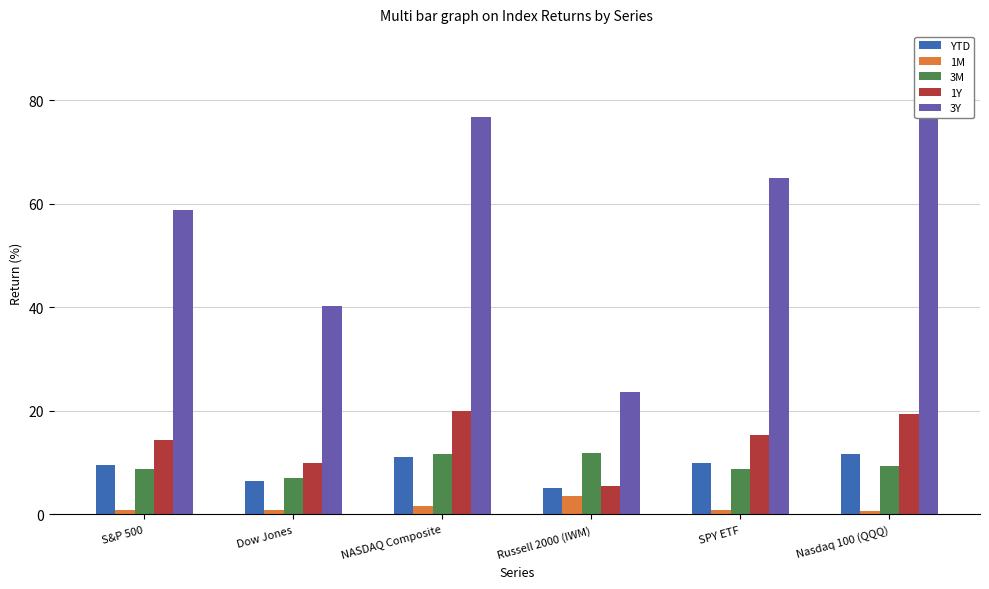

What is the label of the 5th bar from the left?

SPY ETF